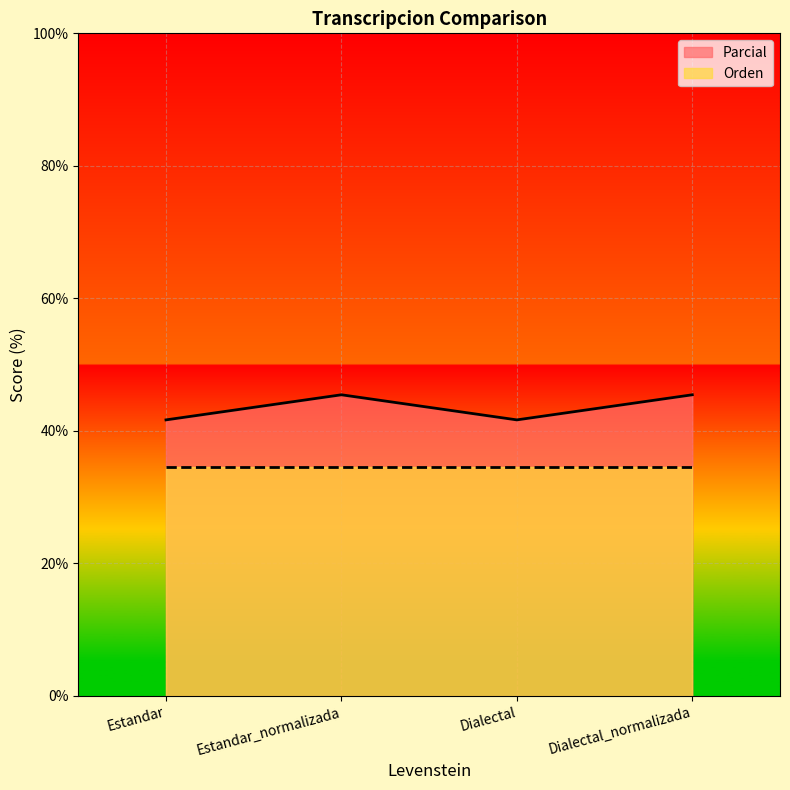

How many distinct data groups are displayed?

2